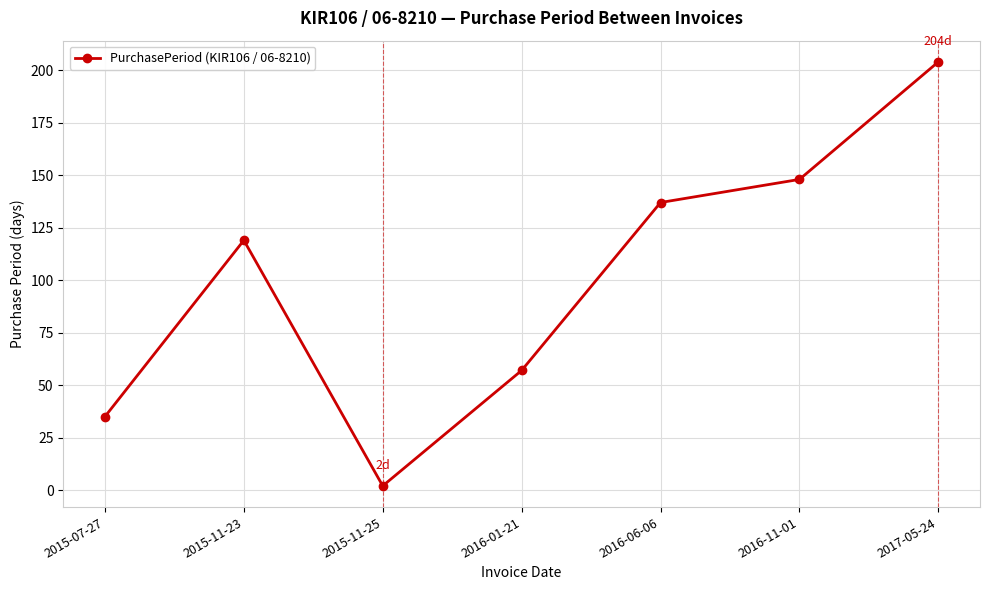

Rank the categories by value from highest to lowest.

2017-05-24, 2016-11-01, 2016-06-06, 2015-11-23, 2016-01-21, 2015-07-27, 2015-11-25